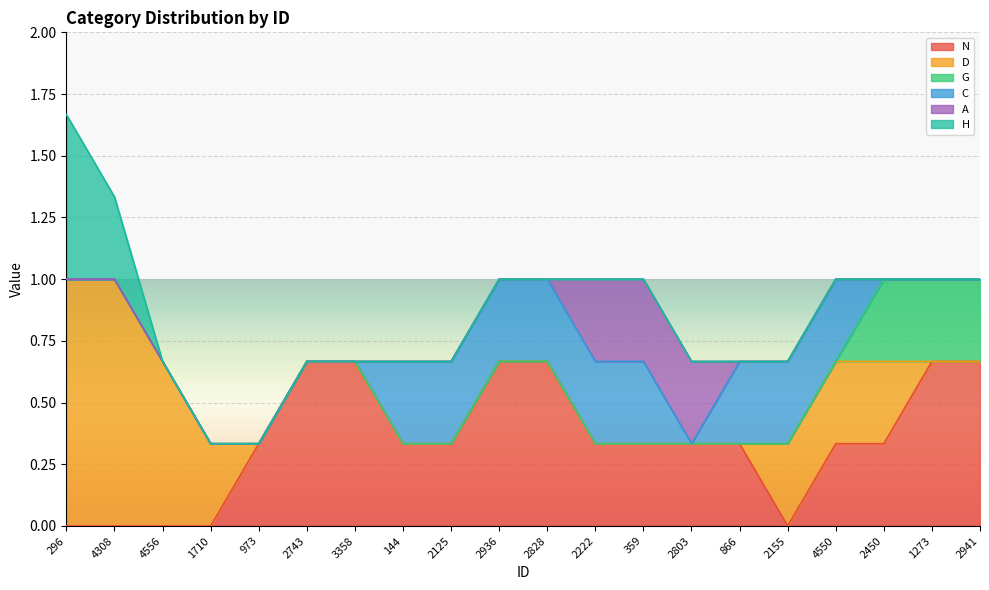

Is it true that G equals 0 at 866?

True